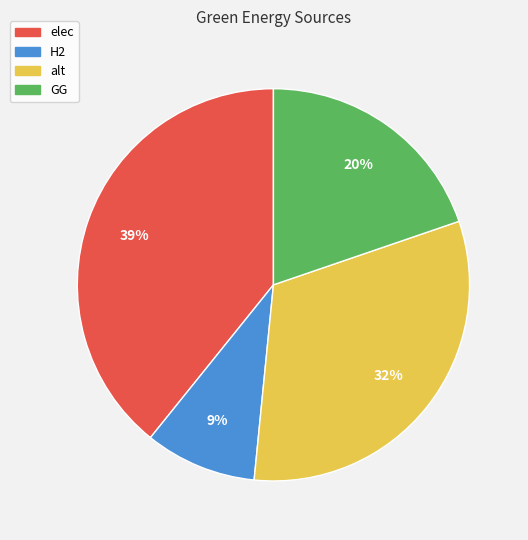

How many segments does this pie chart have?

4